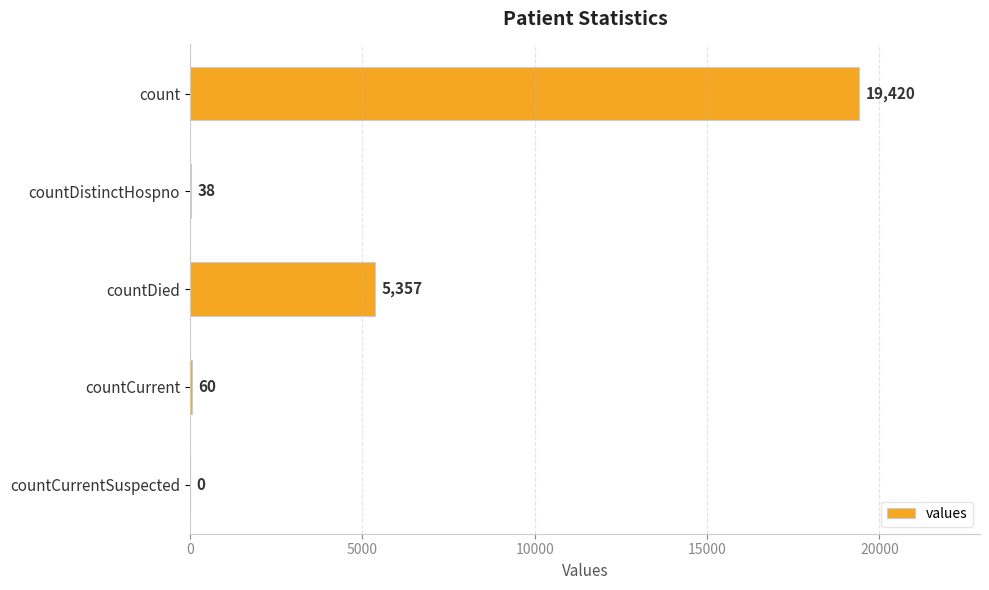

What is the sum of all values?

24875